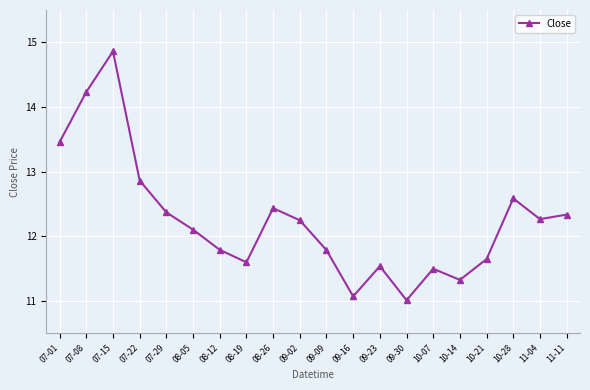

True or false: the data shows 11.0 at 09-30.

True